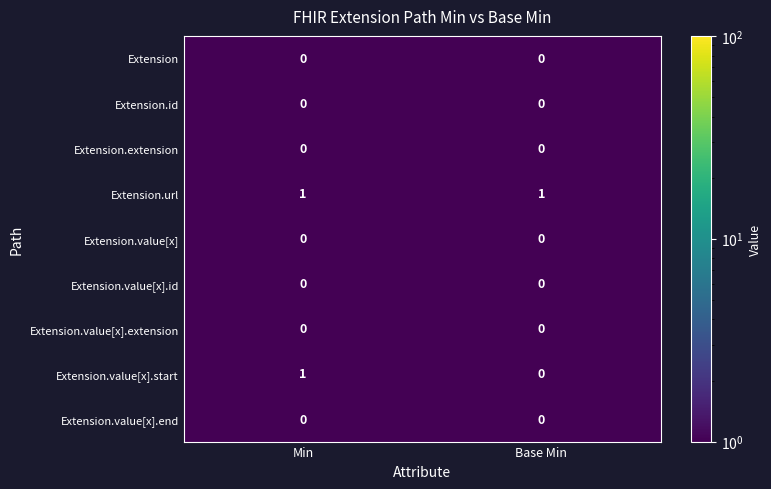

At which category is the sum across all series the highest?

Min